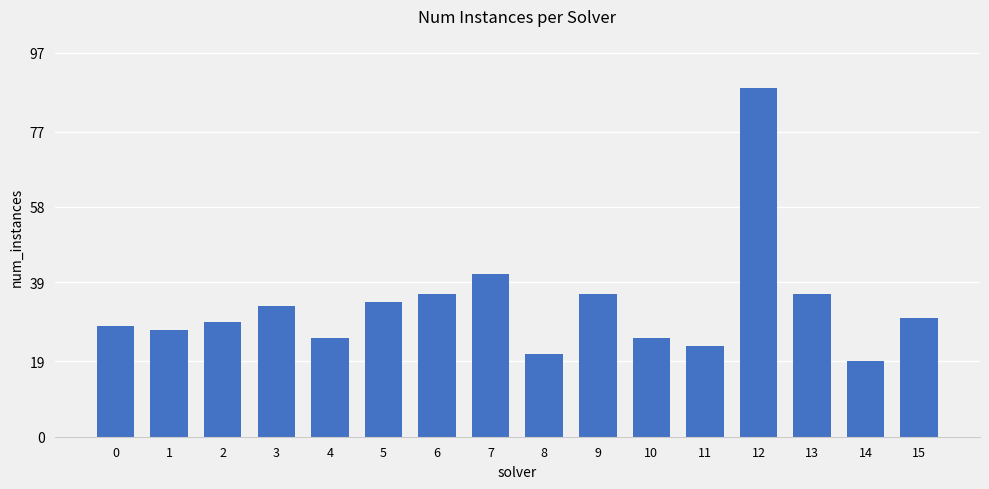

What is the sum of all values?

531